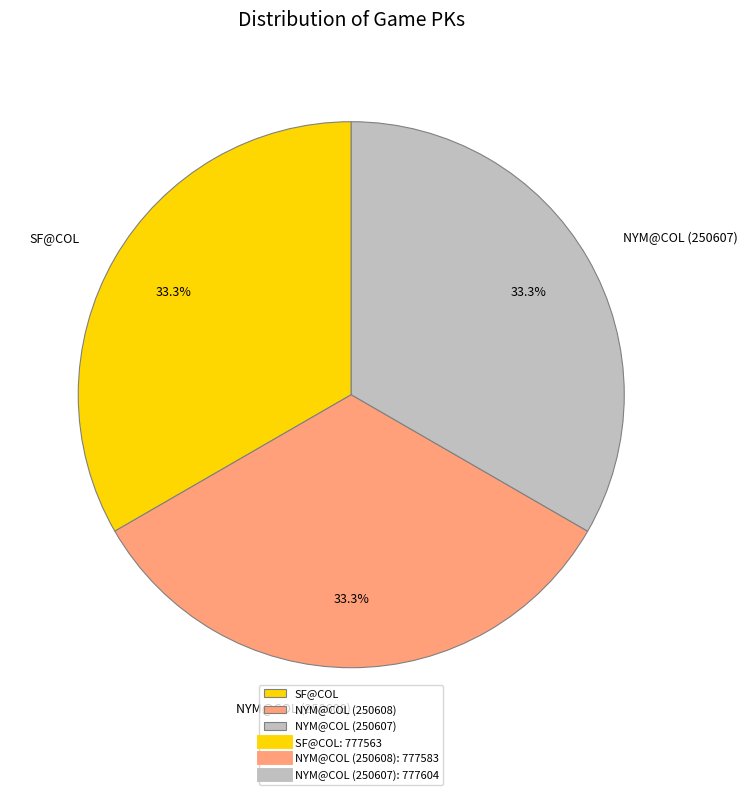

How much of the chart is everything except NYM@COL (250608)?

66.7%